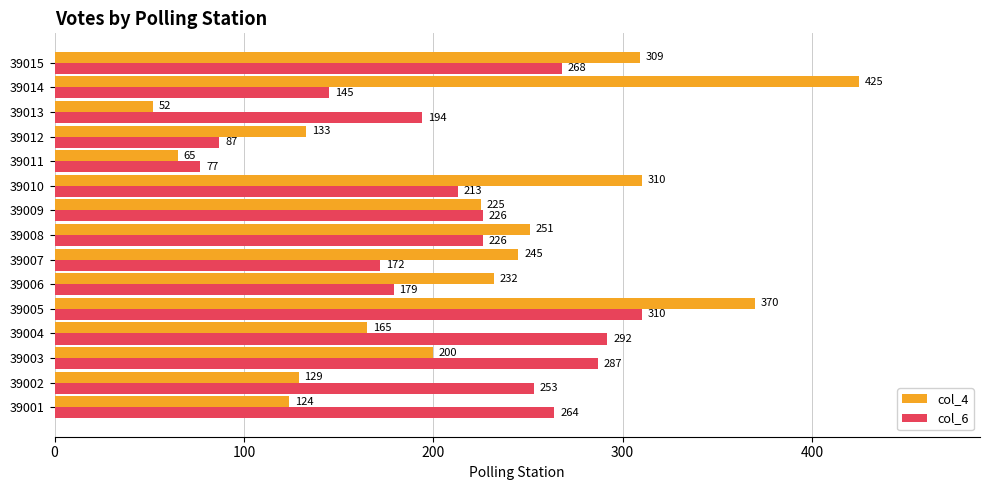

List the labels in order of col_4 value, smallest first.

39013, 39011, 39001, 39002, 39012, 39004, 39003, 39009, 39006, 39007, 39008, 39015, 39010, 39005, 39014